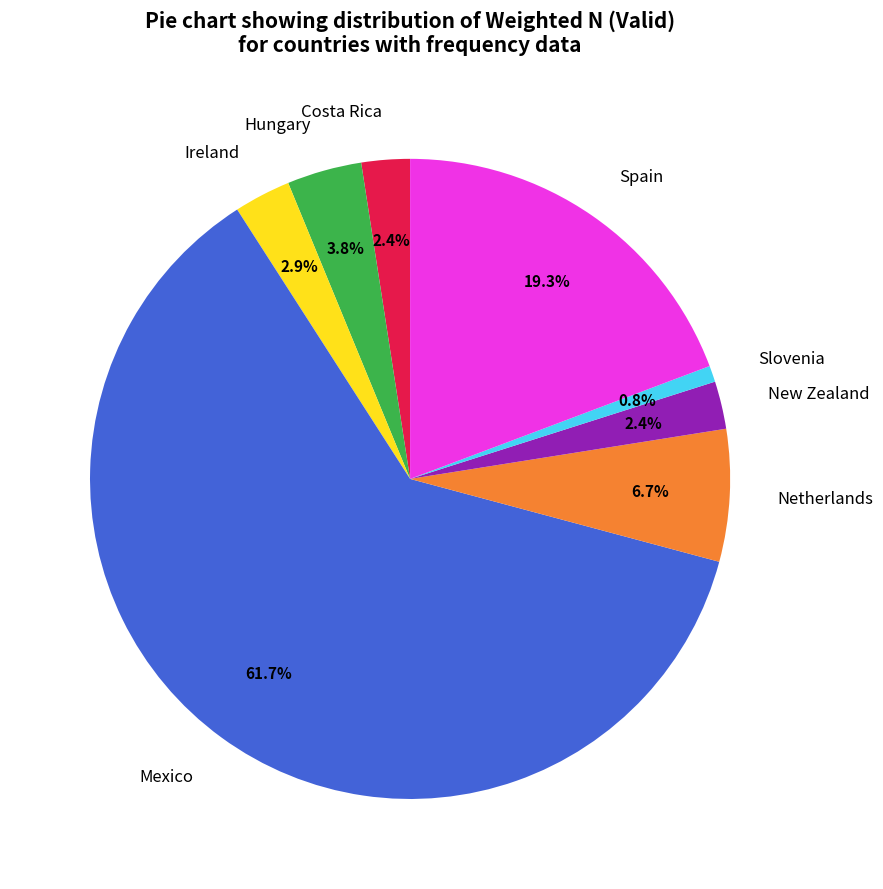

Which slice is the smallest?

Slovenia